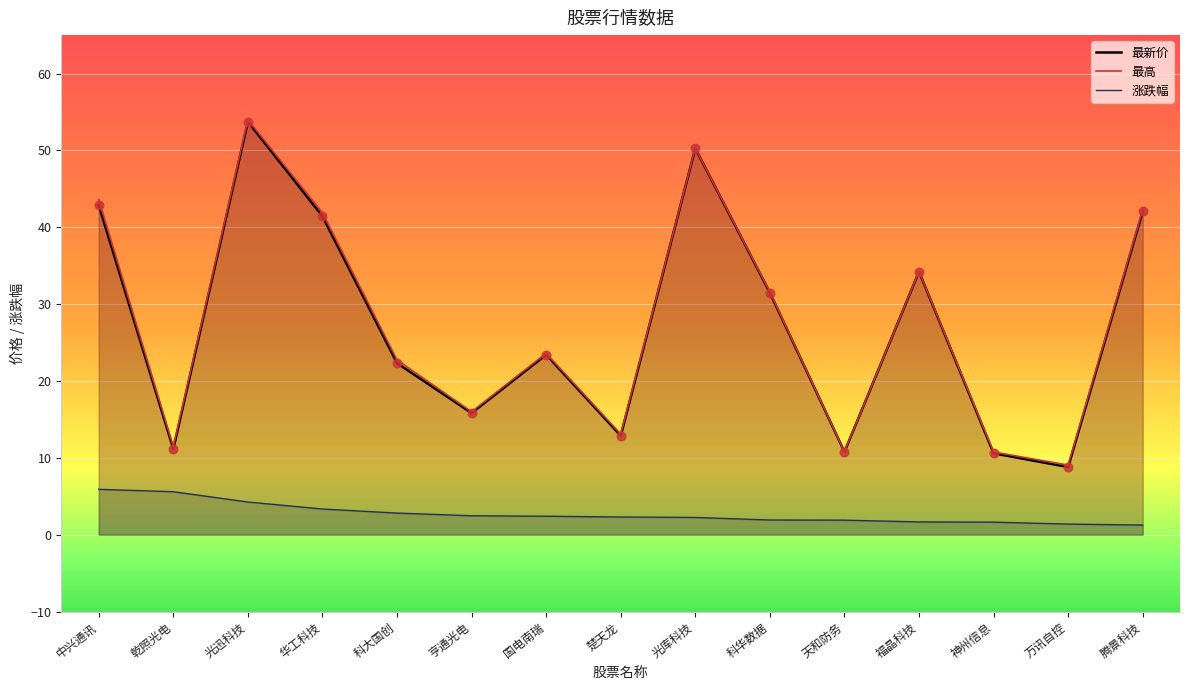

Which series reaches the minimum Y coordinate?

涨跌幅